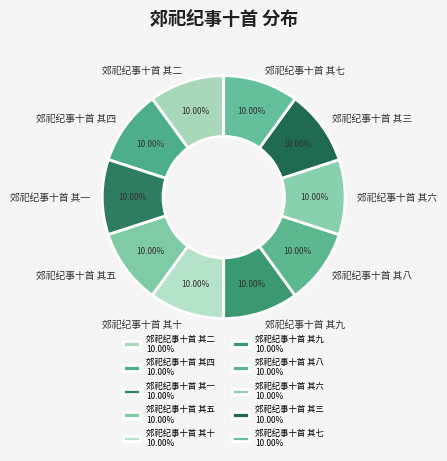

Does 郊祀纪事十首 其二 represent more than half of the total?

No